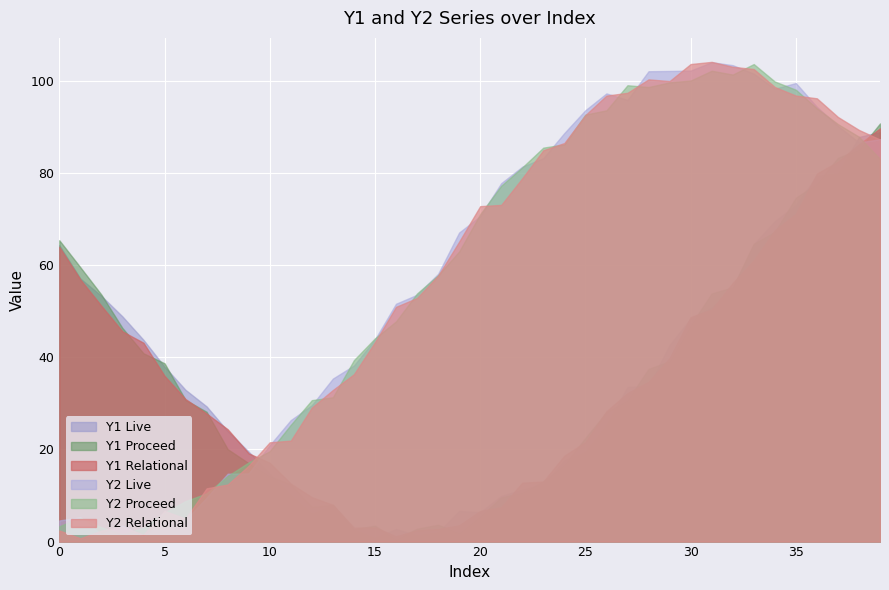

Reading left to right, what are all the values shown in this chart?

Y1 Live: 0=64.4	1=57.1	2=53.4	3=48.9	4=43.8	5=38.0	6=32.9	7=29.4	8=24.0	9=19.5	10=14.8	11=10.1	12=6.0	13=7.9	14=2.6	15=0.8	16=2.7	17=1.4	18=2.0	19=6.6	20=6.4	21=9.9	22=11.3	23=12.5	24=17.6	25=19.4	26=25.3	27=33.6	28=33.8	29=42.7	30=48.4	31=50.9	32=55.0	33=64.6	34=69.6	35=73.1	36=79.4	37=79.9	38=87.9	39=88.9
Y1 Proceed: 0=65.4	1=59.6	2=53.6	3=46.4	4=40.9	5=38.7	6=30.7	7=28.2	8=20.1	9=17.0	10=14.2	11=12.4	12=7.5	13=8.0	14=2.7	15=3.5	16=0.4	17=2.8	18=3.6	19=1.9	20=5.5	21=9.6	22=10.6	23=13.1	24=16.7	25=22.5	26=28.1	27=30.7	28=37.5	29=39.2	30=47.0	31=53.9	32=55.2	33=64.6	34=67.3	35=74.7	36=77.7	37=83.3	38=85.1	39=90.8
Y1 Relational: 0=64.0	1=56.9	2=51.2	3=45.6	4=43.2	5=36.0	6=30.9	7=27.8	8=24.4	9=19.2	10=17.1	11=12.6	12=9.6	13=8.0	14=3.0	15=3.1	16=1.2	17=2.5	18=2.7	19=3.5	20=6.7	21=7.5	22=12.8	23=13.0	24=18.6	25=21.6	26=28.3	27=32.2	28=34.7	29=39.8	30=48.7	31=50.4	32=56.1	33=61.1	34=67.6	35=71.2	36=79.9	37=82.5	38=86.3	39=89.7
Y2 Live: 0=4.6	1=5.2	2=1.6	3=3.4	4=1.2	5=4.3	6=4.7	7=9.5	8=14.7	9=14.8	10=20.9	11=26.4	12=29.6	13=35.4	14=38.2	15=43.9	16=51.6	17=53.6	18=58.1	19=67.1	20=70.7	21=77.8	22=81.4	23=83.3	24=88.7	25=93.7	26=97.3	27=95.9	28=102.1	29=102.2	30=102.3	31=104.1	32=103.5	33=101.6	34=98.3	35=99.6	36=94.4	37=90.3	38=86.7	39=87.4
Y2 Proceed: 0=3.3	1=5.1	2=3.1	3=1.6	4=3.0	5=6.3	6=8.8	7=10.5	8=14.2	9=17.2	10=19.6	11=25.4	12=30.7	13=31.3	14=39.4	15=44.1	16=47.8	17=53.9	18=57.8	19=63.0	20=71.1	21=77.3	22=81.3	23=85.5	24=86.3	25=92.7	26=93.6	27=99.1	28=98.7	29=99.7	30=100.1	31=102.3	32=101.4	33=103.7	34=99.9	35=98.1	36=94.1	37=90.7	38=87.9	39=83.1
Y2 Relational: 0=2.4	1=0.7	2=2.4	3=3.2	4=1.5	5=6.6	6=5.0	7=11.6	8=12.4	9=16.5	10=21.6	11=21.9	12=29.1	13=32.9	14=36.3	15=43.3	16=51.0	17=52.9	18=57.7	19=65.1	20=72.8	21=73.1	22=78.9	23=85.0	24=86.5	25=92.6	26=96.8	27=97.4	28=100.4	29=100.0	30=103.7	31=104.2	32=103.1	33=102.6	34=98.7	35=96.9	36=96.3	37=92.2	38=89.4	39=87.3